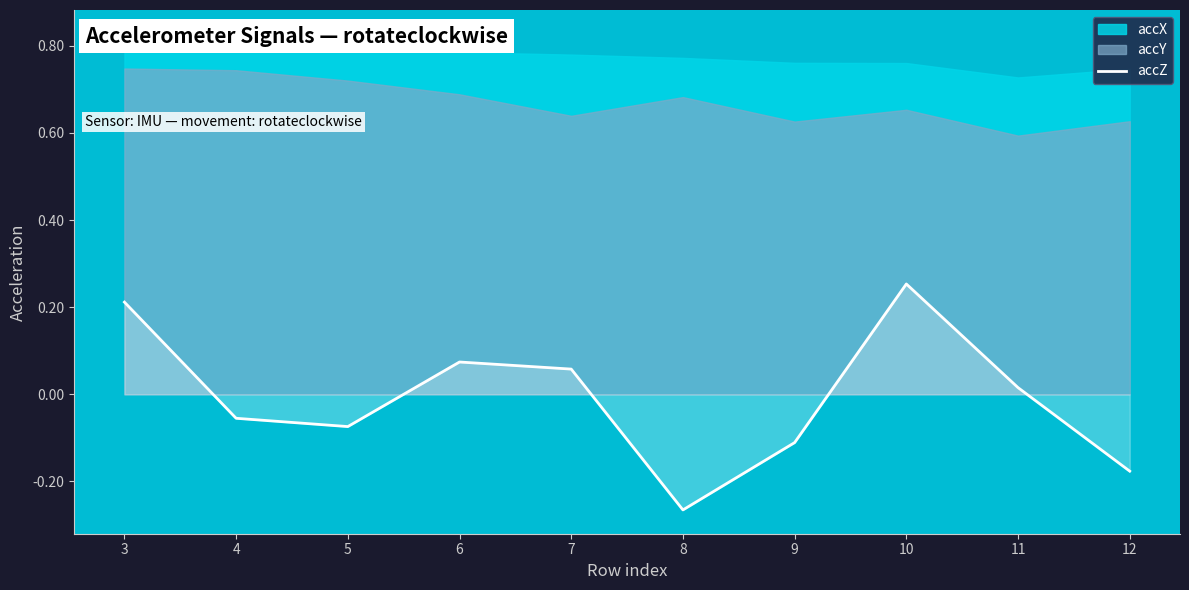

True or false: the data has more than 1 interior local peaks.

True